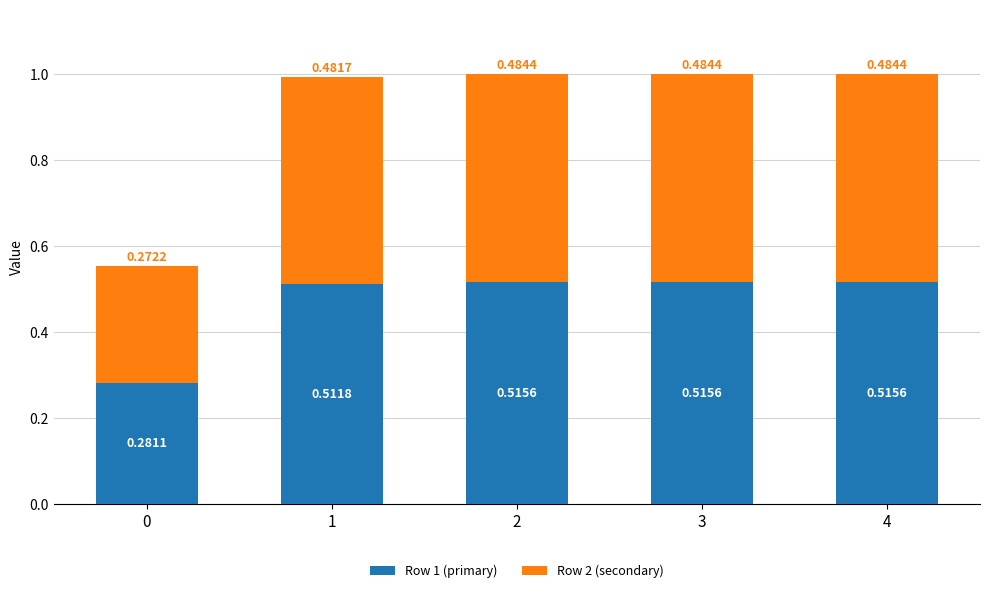

What is the total value across all series at 4?

1.0